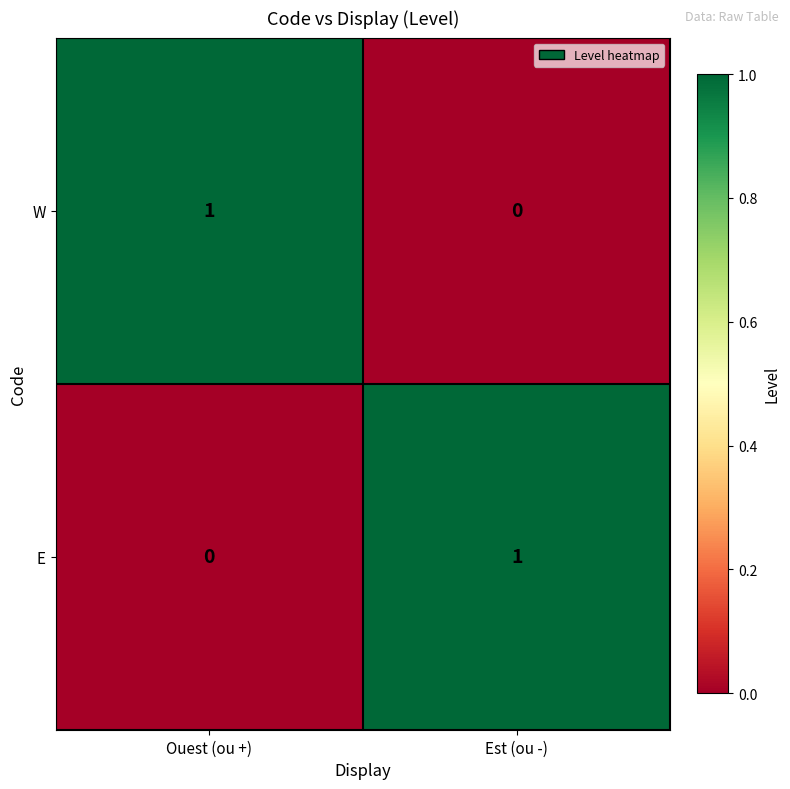

Reading left to right, extract all data points from this chart.

W: Ouest (ou +)=1	Est (ou -)=0
E: Ouest (ou +)=0	Est (ou -)=1